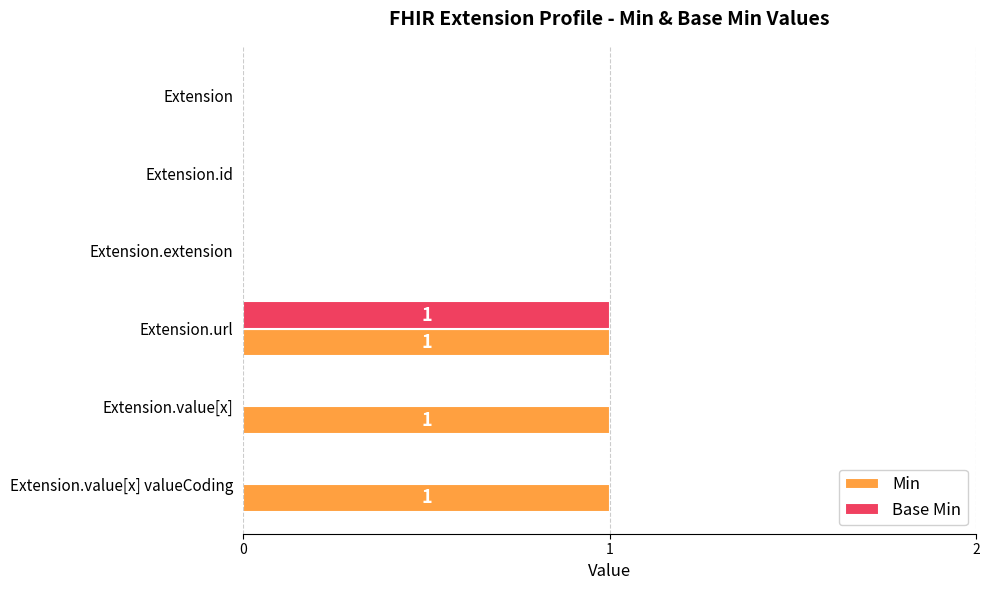

How many distinct data groups are displayed?

2